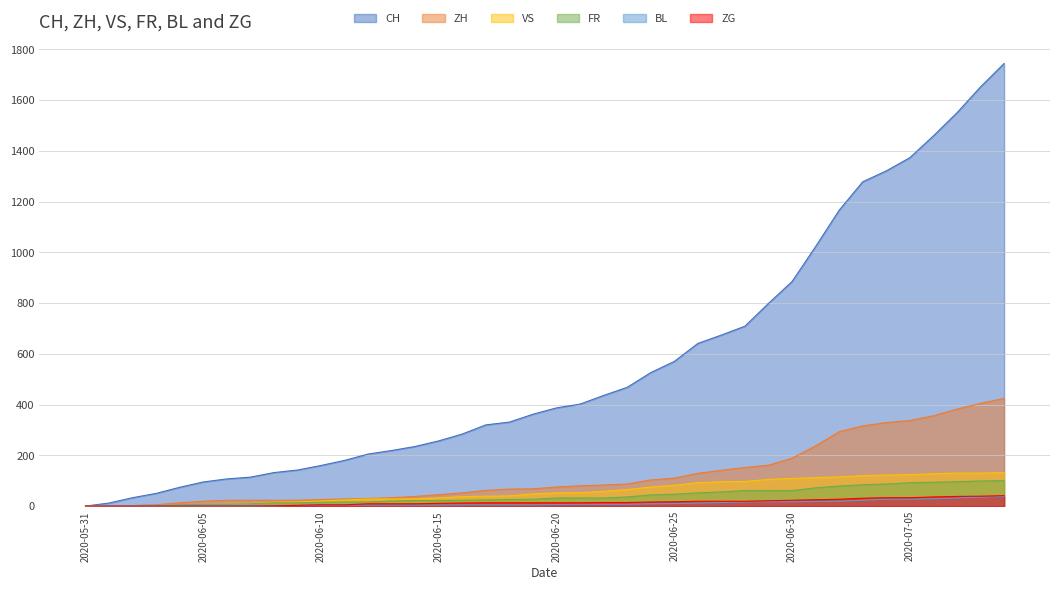

At which category is the sum across all series the highest?

2020-07-09